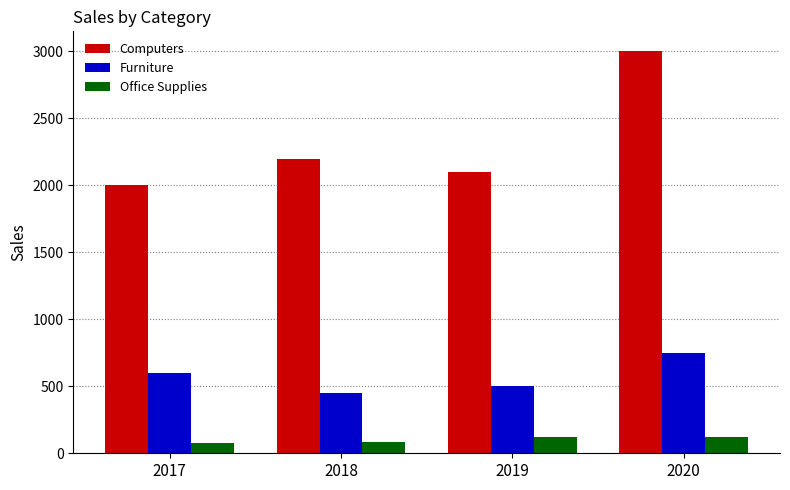

What is the minimum value for Furniture?

450